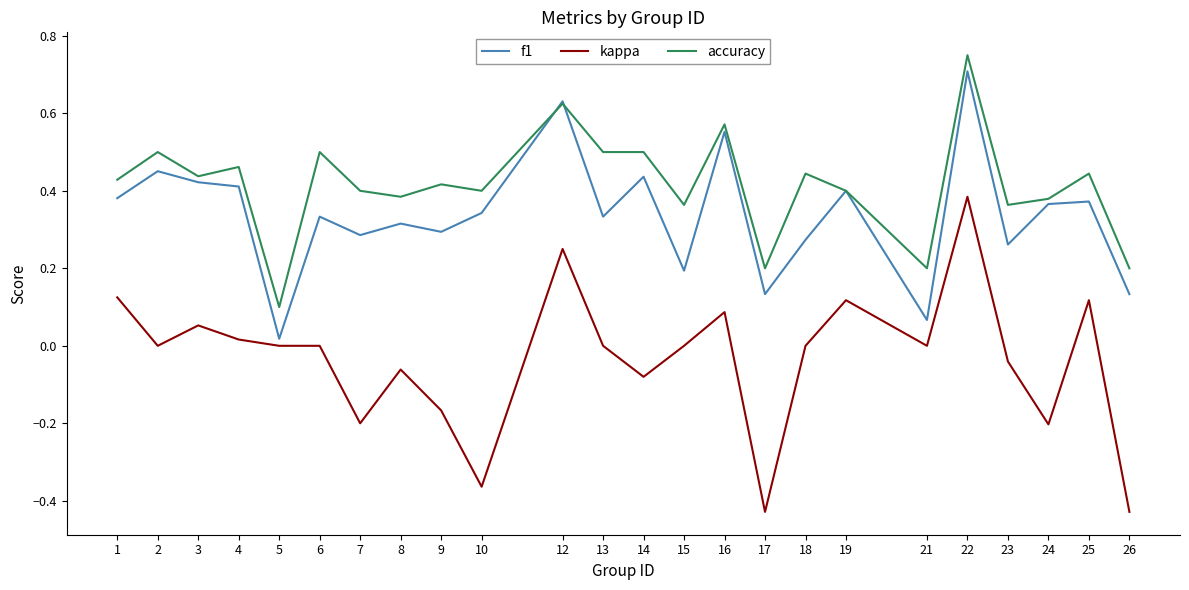

Where is accuracy nearest to the value 0?

5